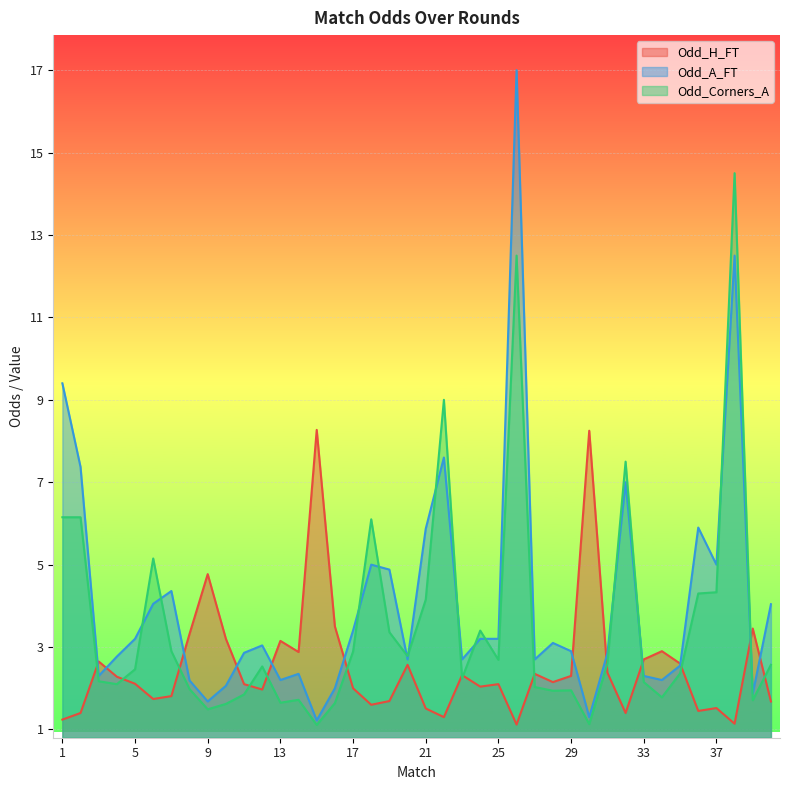

What is the sum of all Odd_A_FT values?

164.8